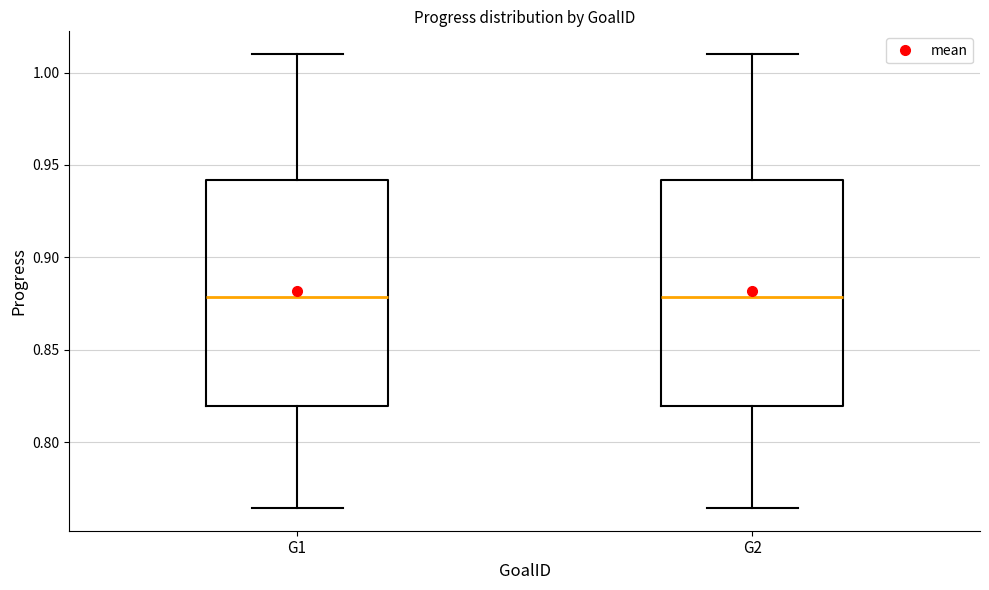

Reading left to right, read every box against the y-axis: the position of its median line, the range the box covers, and the ends of its whiskers. The values are not printed on the chart, so give them approximately, as read against the axis.

G1: median 0.880, box 0.820 to 0.940, whiskers 0.765 to 1.010
G2: median 0.880, box 0.820 to 0.940, whiskers 0.765 to 1.010